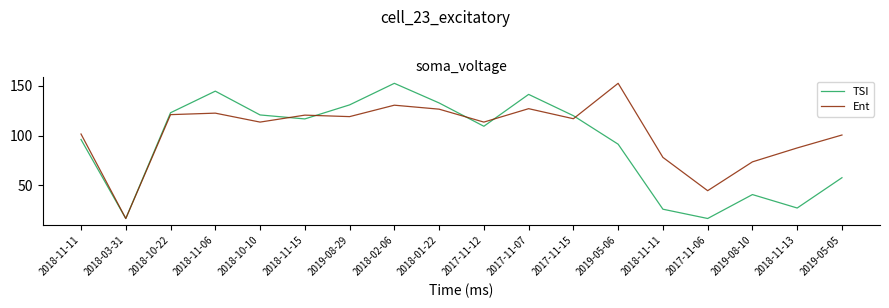

Reading left to right, extract all data points from this chart.

TSI: 2018-11-11=96.0	2018-03-31=16.5	2018-10-22=122.9	2018-11-06=144.6	2018-10-10=120.7	2018-11-15=116.7	2019-08-29=130.8	2018-02-06=152.5	2018-01-22=132.8	2017-11-12=109.3	2017-11-07=141.4	2017-11-15=119.9	2019-05-06=91.3	2018-11-11=25.9	2017-11-06=16.5	2019-08-10=40.6	2018-11-13=27.1	2019-05-05=57.6
Ent: 2018-11-11=101.5	2018-03-31=16.5	2018-10-22=121.0	2018-11-06=122.5	2018-10-10=113.5	2018-11-15=120.5	2019-08-29=119.0	2018-02-06=130.5	2018-01-22=126.5	2017-11-12=113.5	2017-11-07=127.0	2017-11-15=116.9	2019-05-06=152.5	2018-11-11=78.0	2017-11-06=44.5	2019-08-10=73.5	2018-11-13=87.5	2019-05-05=100.5